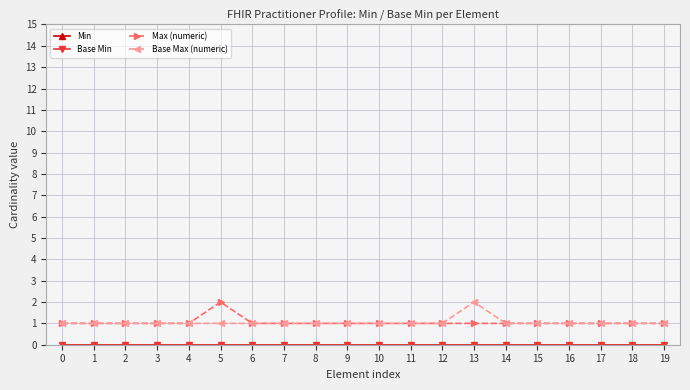

Rank the categories by Base Min value from lowest to highest.

0, 1, 2, 3, 4, 5, 6, 7, 8, 9, 10, 11, 12, 13, 14, 15, 16, 17, 18, 19